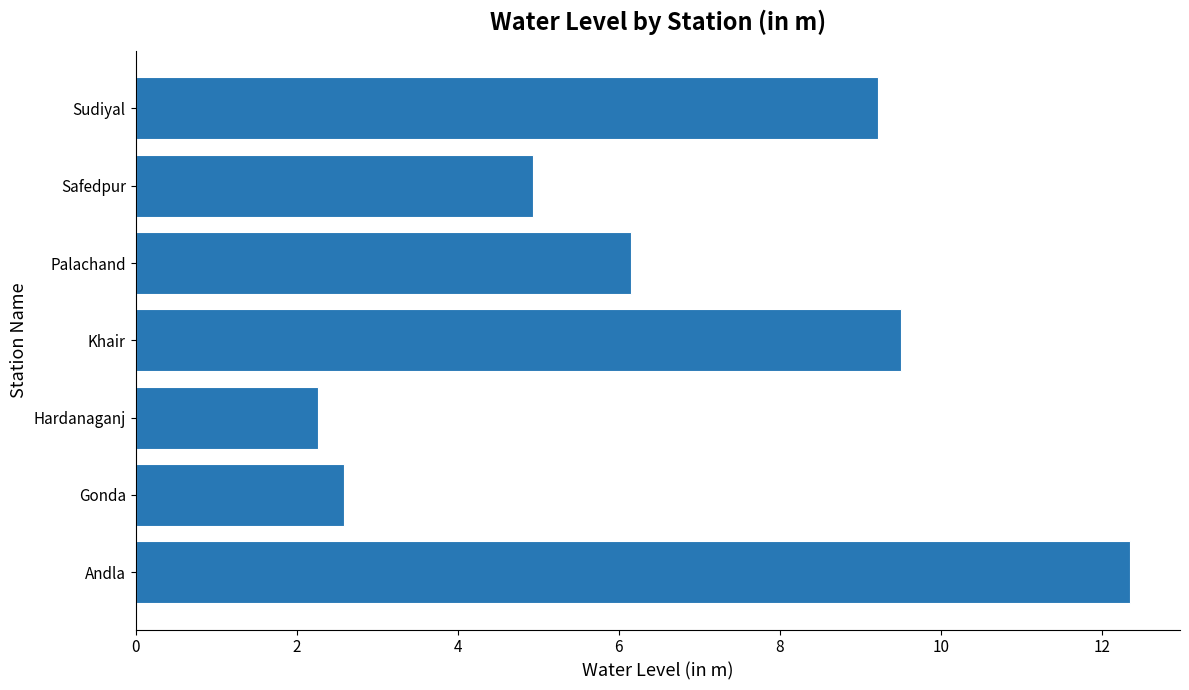

What is the average value?

6.7